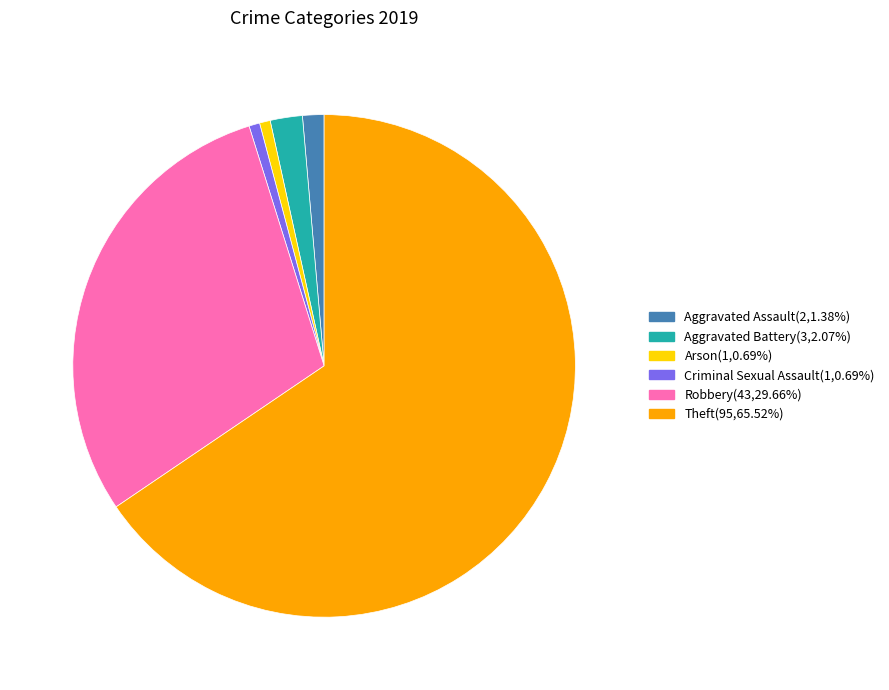

Is the sum of Aggravated Battery(3,2.07%) and Arson(1,0.69%) greater than half?

No